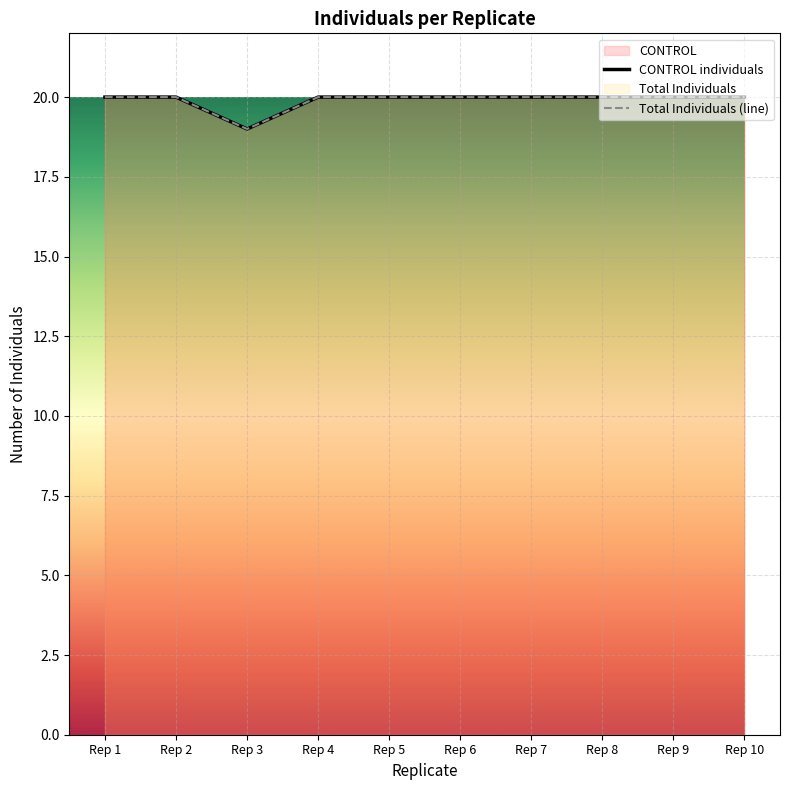

Reading left to right, list all the values displayed in this chart.

CONTROL: Rep 1=20	Rep 2=20	Rep 3=19	Rep 4=20	Rep 5=20	Rep 6=20	Rep 7=20	Rep 8=20	Rep 9=20	Rep 10=20
Total Individuals: Rep 1=20	Rep 2=20	Rep 3=19	Rep 4=20	Rep 5=20	Rep 6=20	Rep 7=20	Rep 8=20	Rep 9=20	Rep 10=20